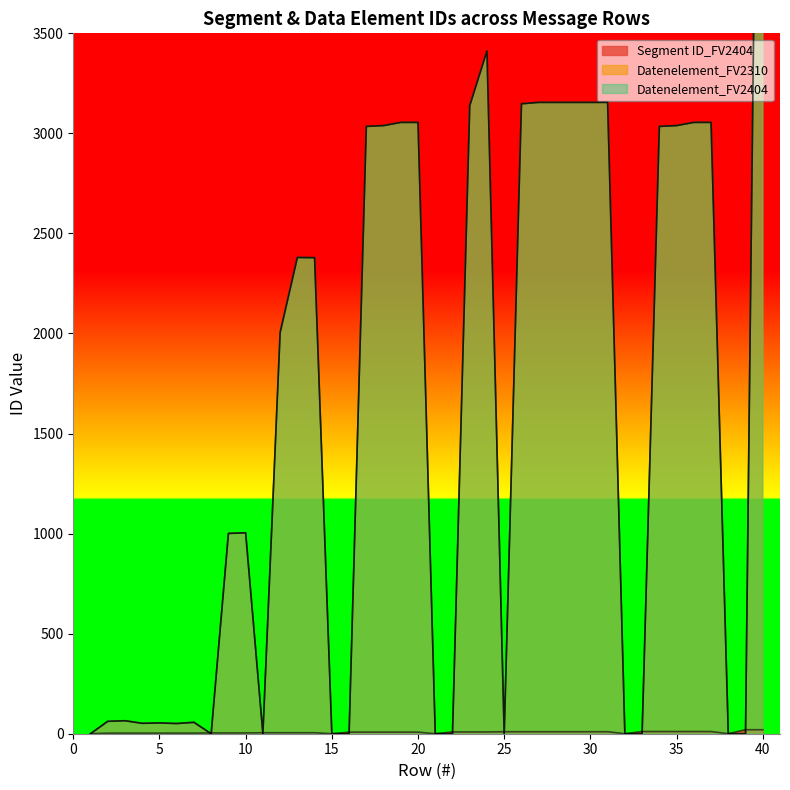

What is the average value of the Datenelement_FV2404 series?

1661